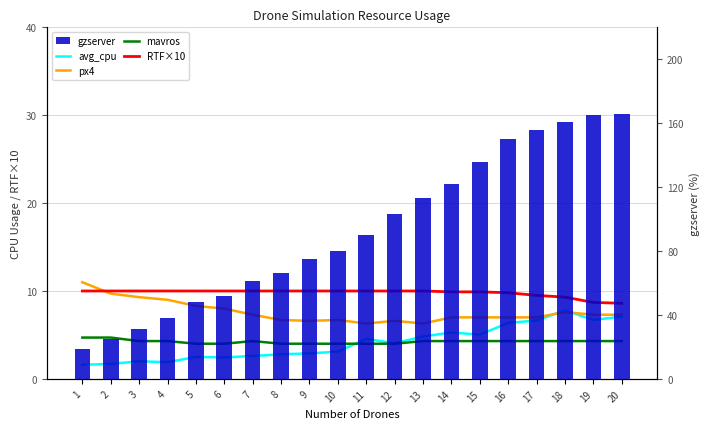

What is the value of the RTF×10 bar at the 5th from the left?

10.0